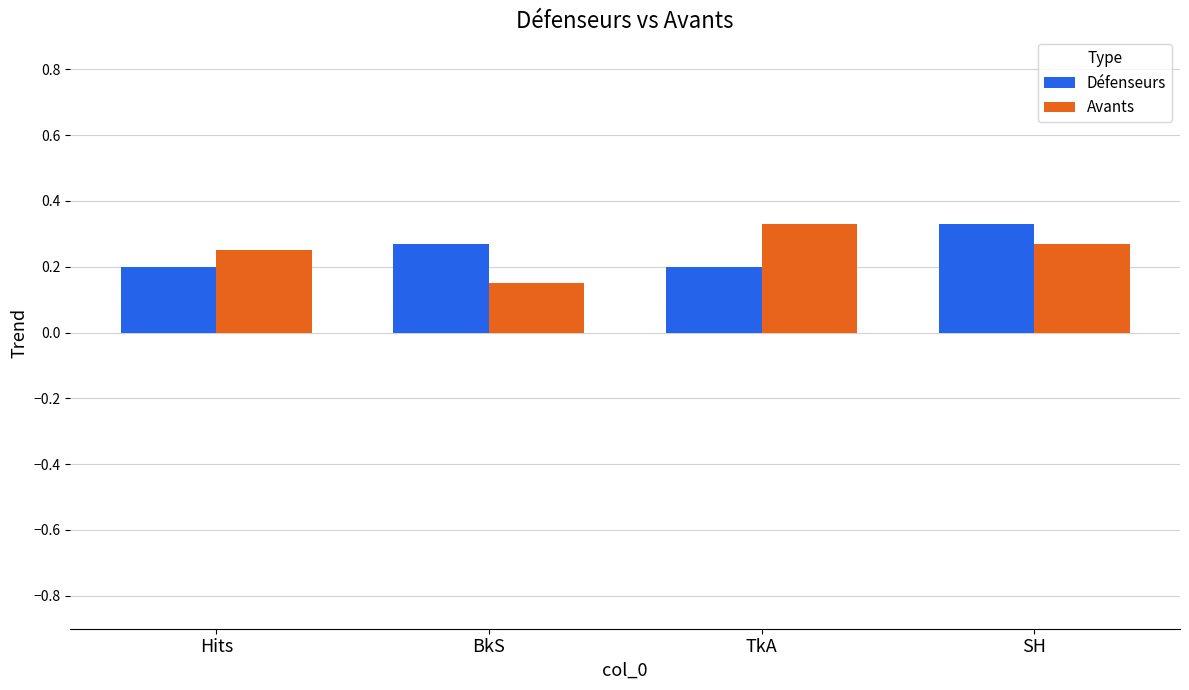

Which category has the highest value in the Avants series?

TkA